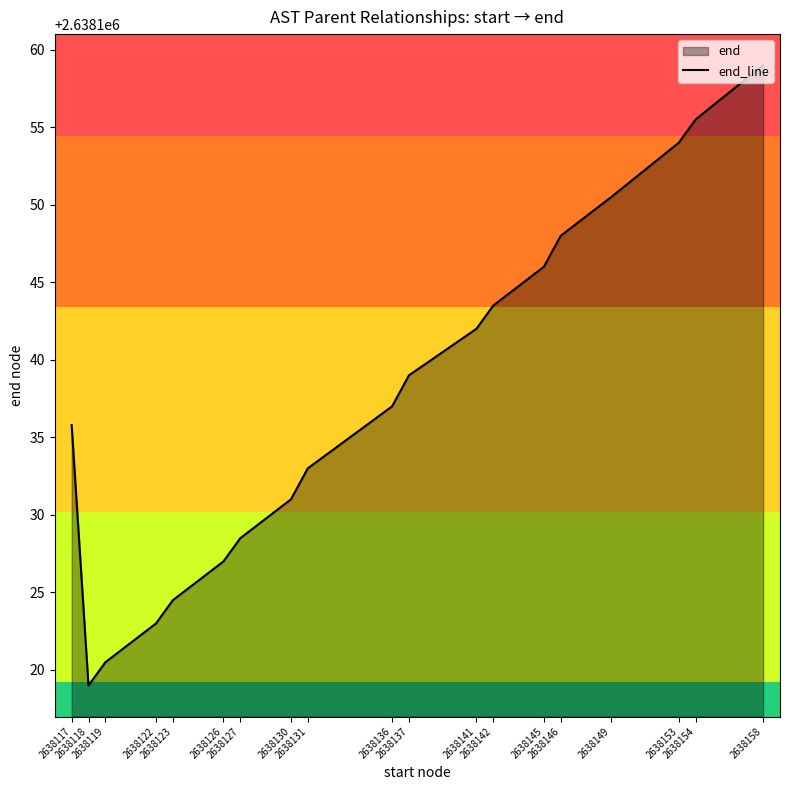

What is the sum of all values?

50124616.8